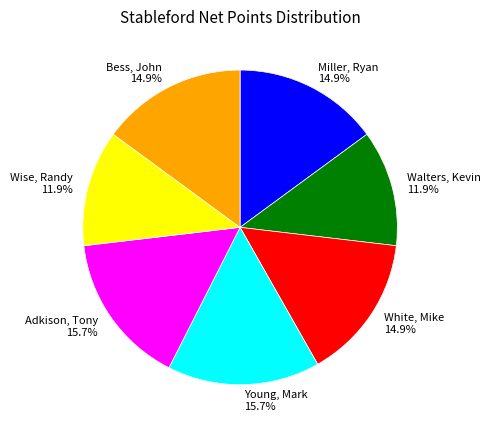

Combined, do Miller, Ryan 14.9% and Bess, John 14.9% account for over 50%?

No